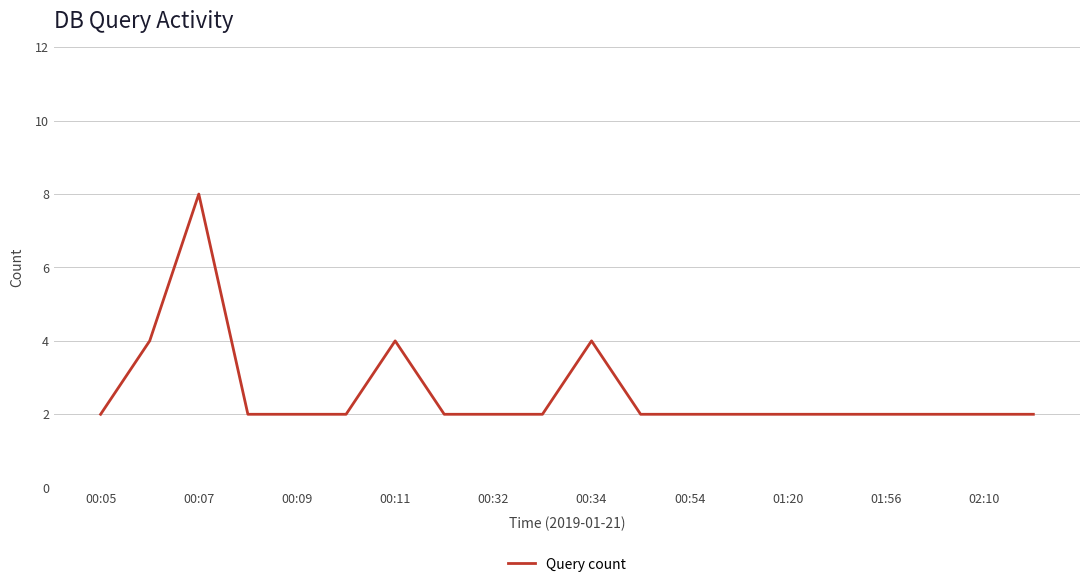

How many values are between 2 and 3?

16